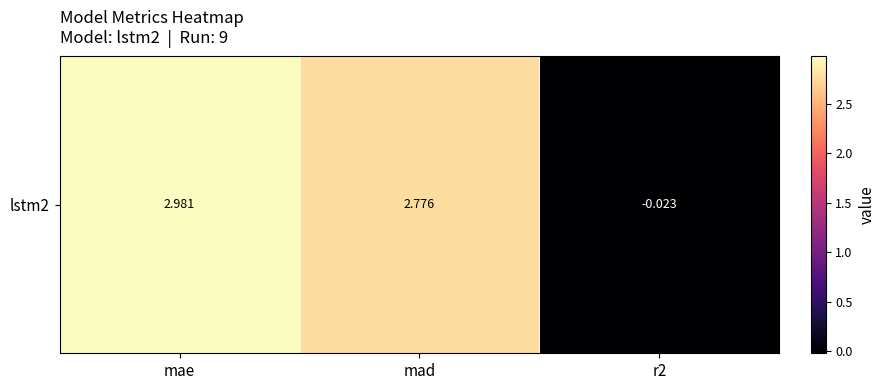

List the labels in order of value, smallest first.

r2, mad, mae